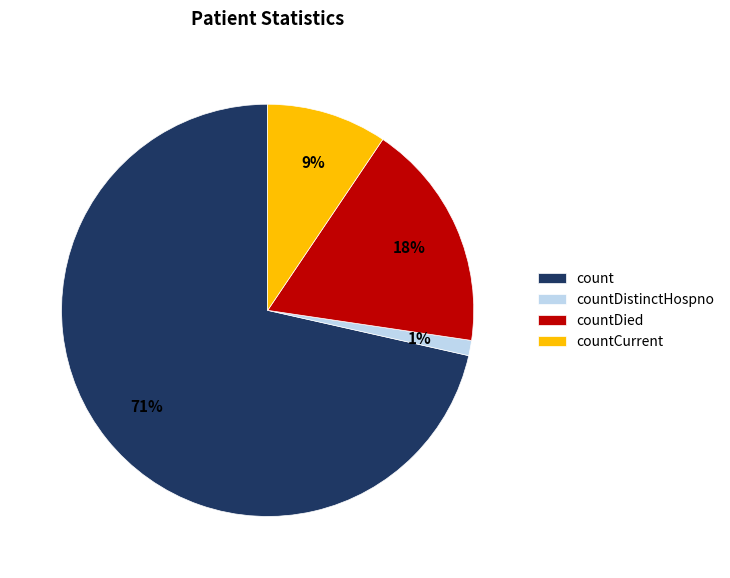

Is the sum of count and countDied greater than half?

Yes